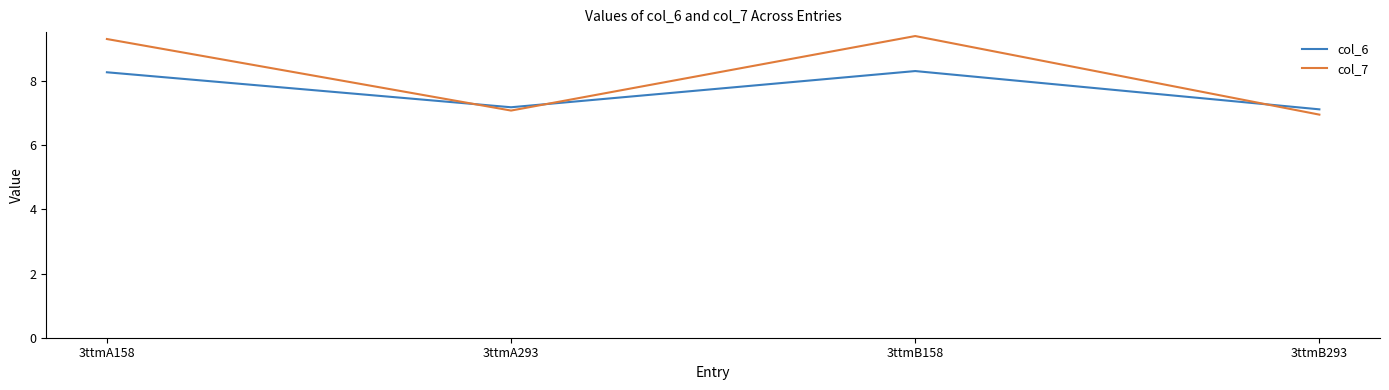

What value does the col_7 series have at 3ttmB158?

9.4